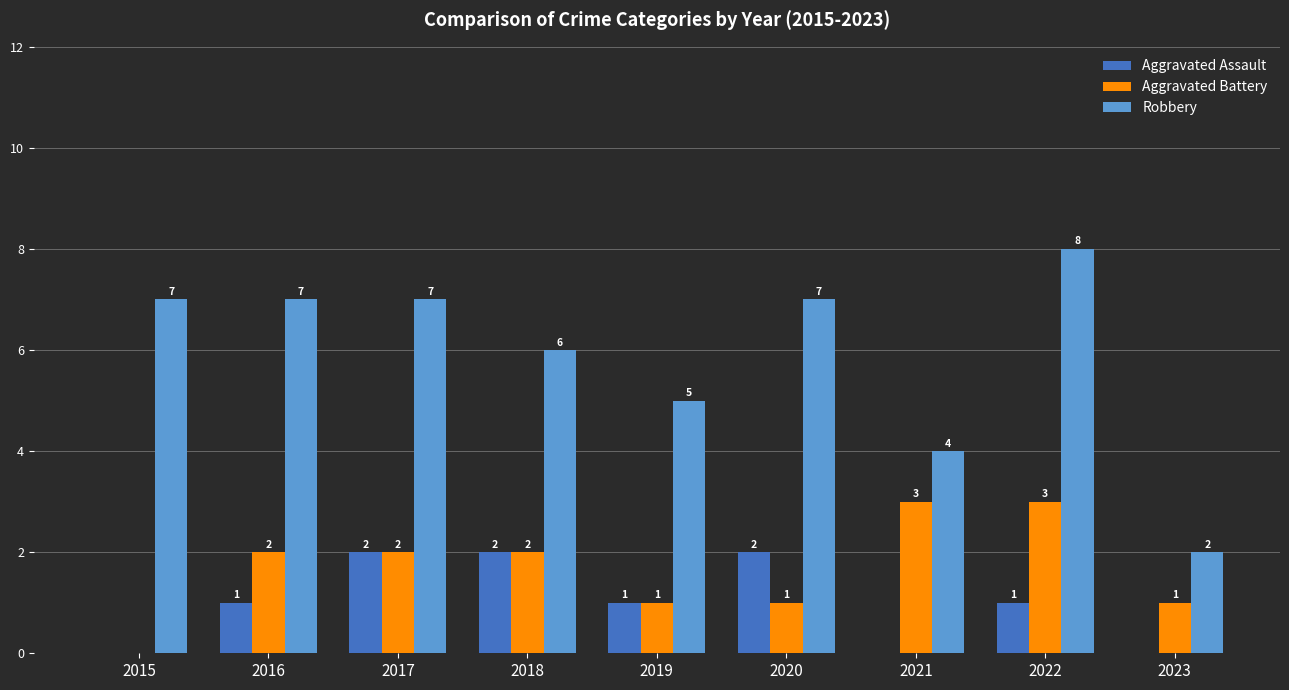

What is the sum of the Robbery values at 2021 and 2016?

11